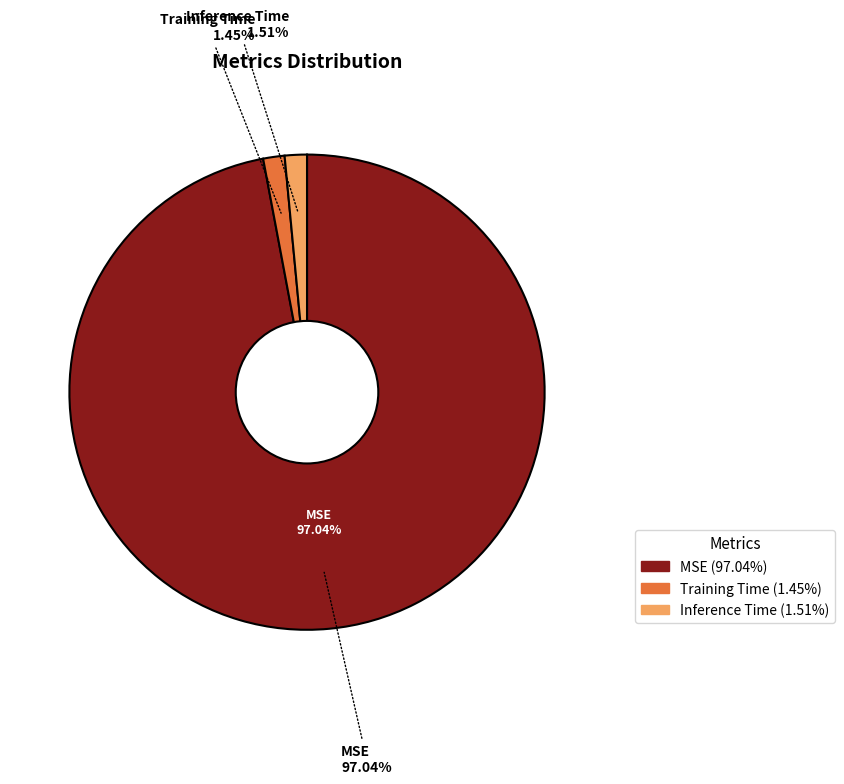

What is the smallest slice in the pie chart?

Training Time